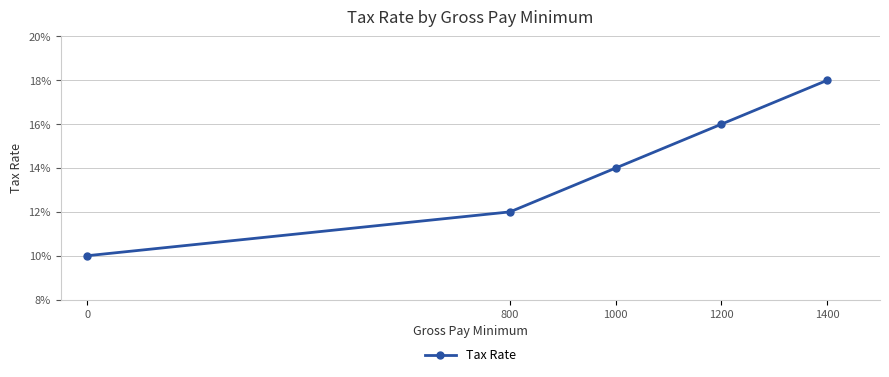

Reading left to right, what are all the values shown in this chart?

0=0.1	800=0.1	1000=0.1	1200=0.2	1400=0.2